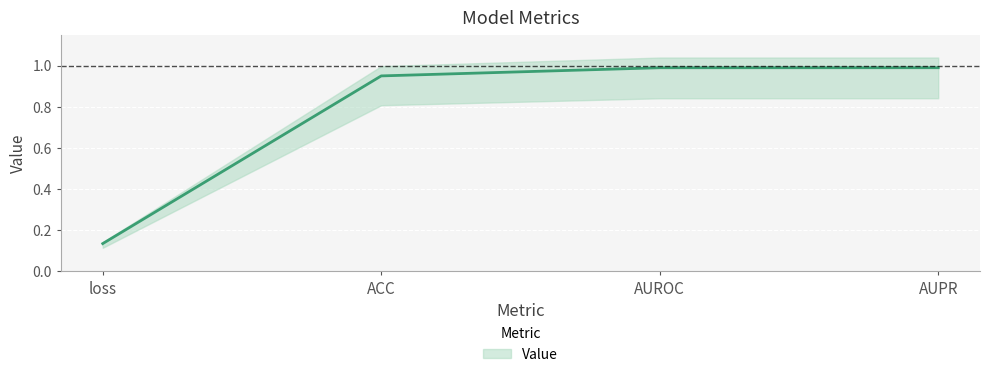

Rank the categories by value from lowest to highest.

loss, ACC, AUROC, AUPR